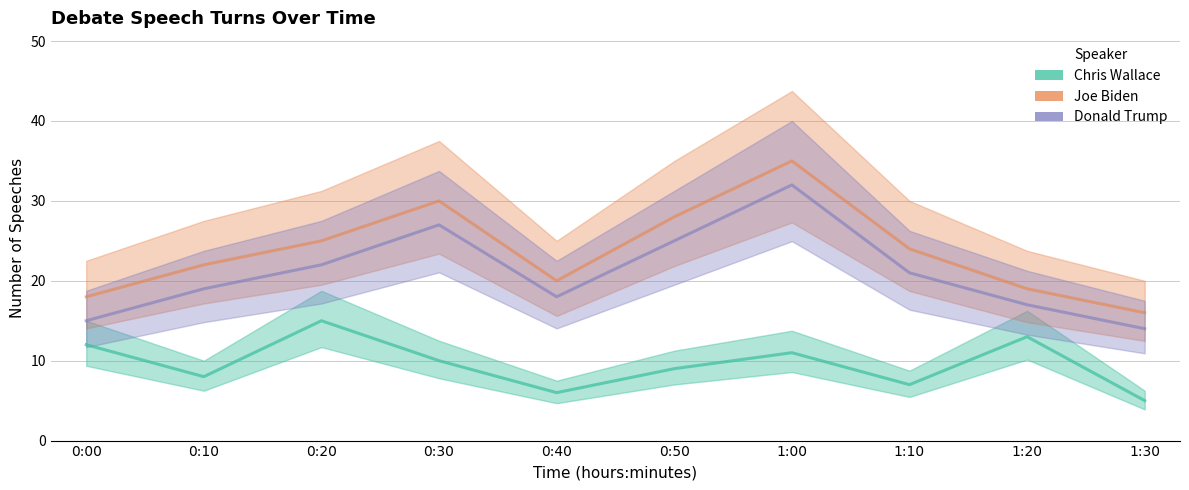

What is the sum of all Donald Trump values?

210